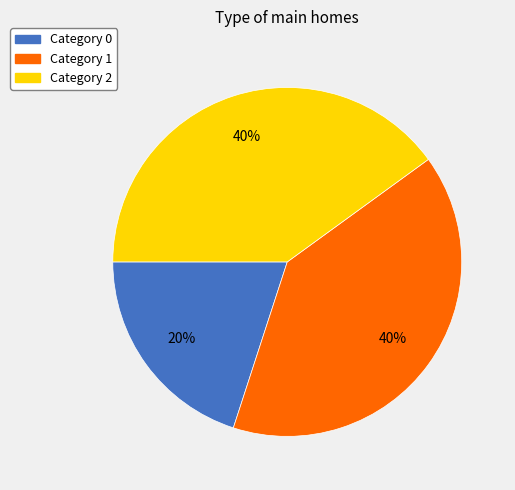

To the nearest percent, what is the average slice percentage?

33%